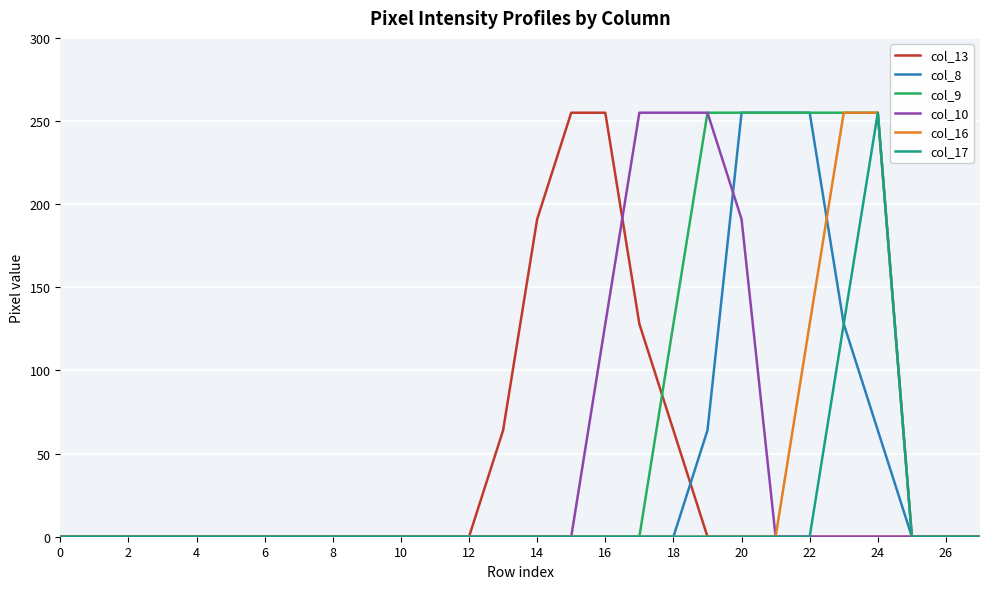

How many categories are shown in the chart?

28